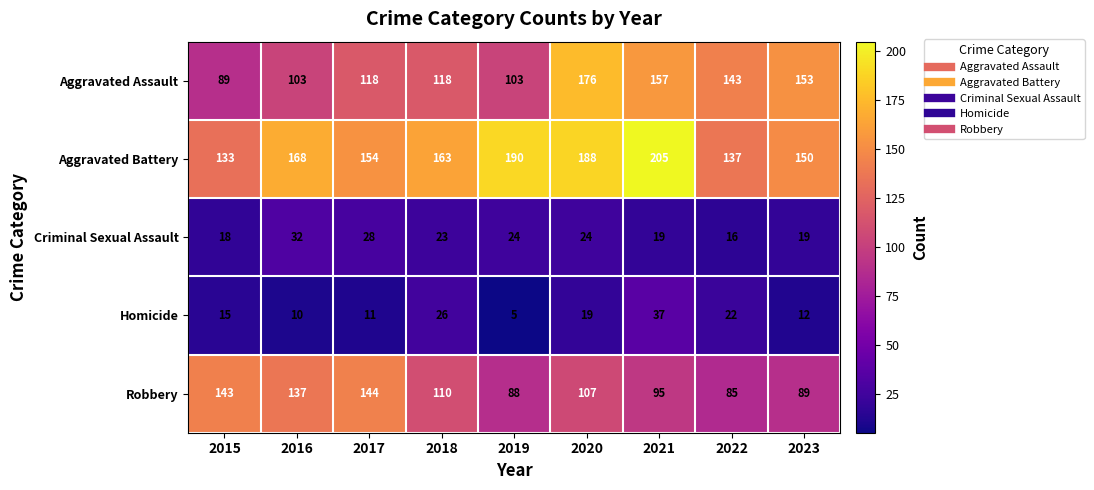

Between 2021 and 2023, which series saw the biggest shift?

Aggravated Battery